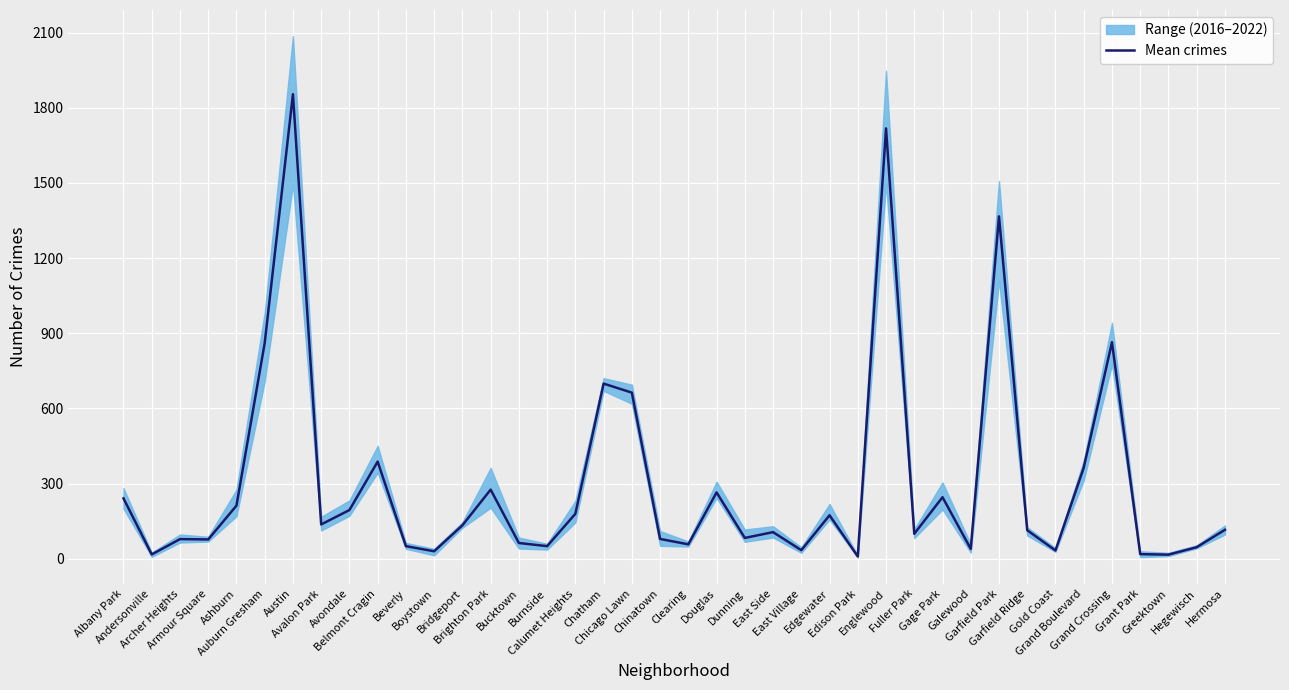

What is the label of the 1st point from the right?

Hermosa